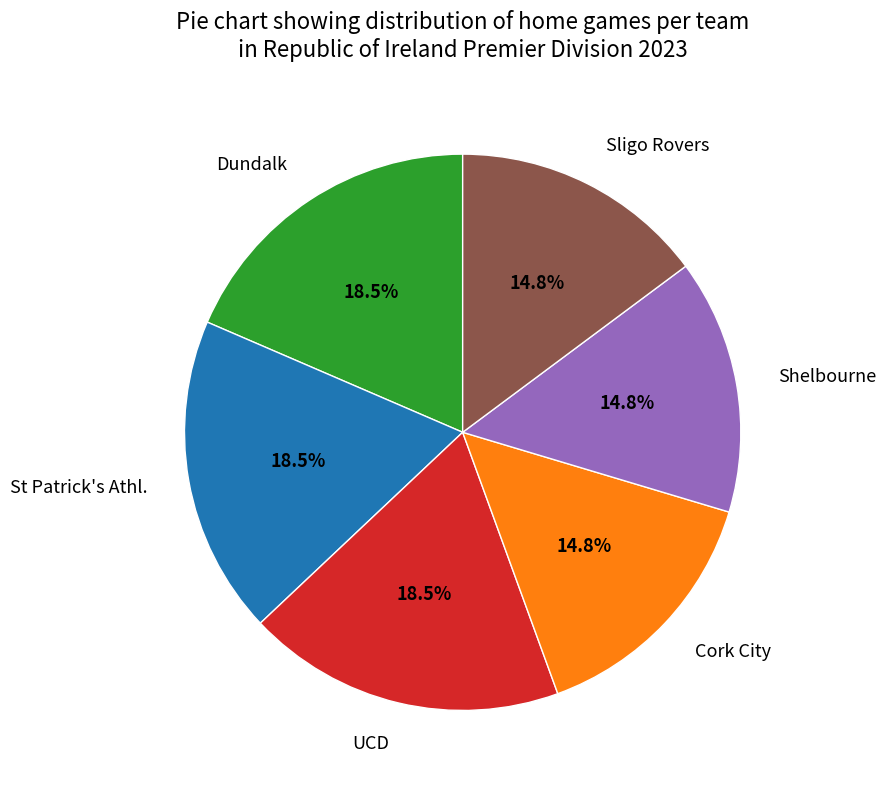

What percentage do St Patrick's Athl. and Sligo Rovers together represent?

33.3%